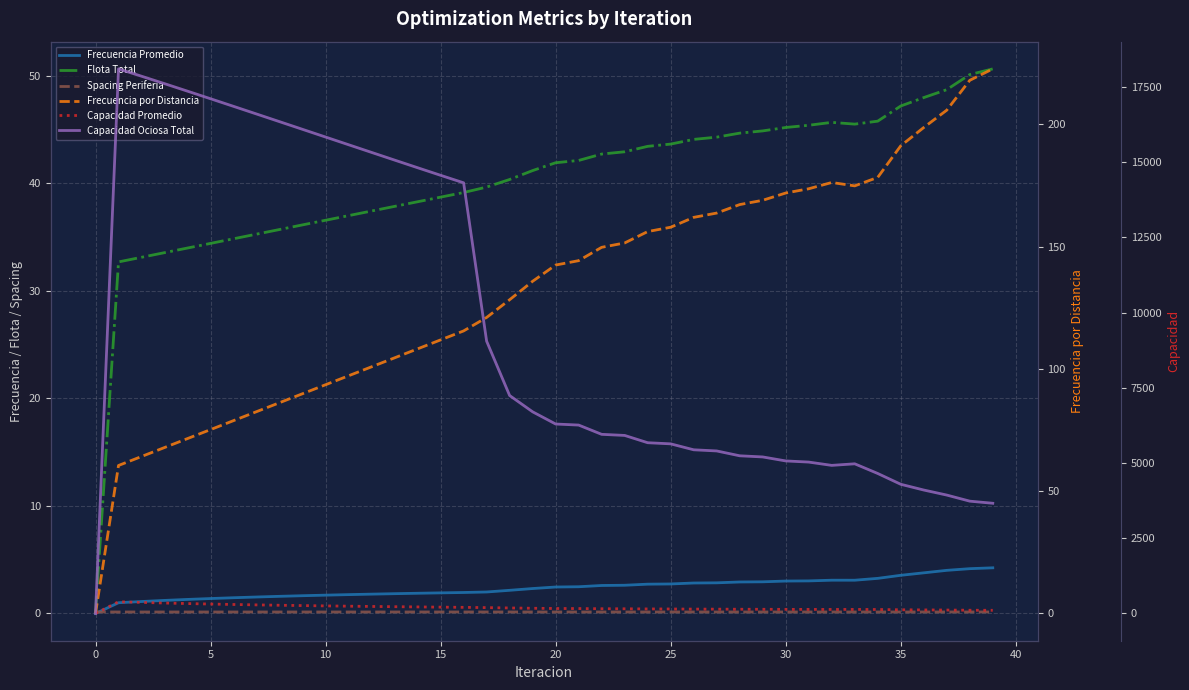

True or false: Frecuencia Promedio has a value of 0.9 at 32.

False